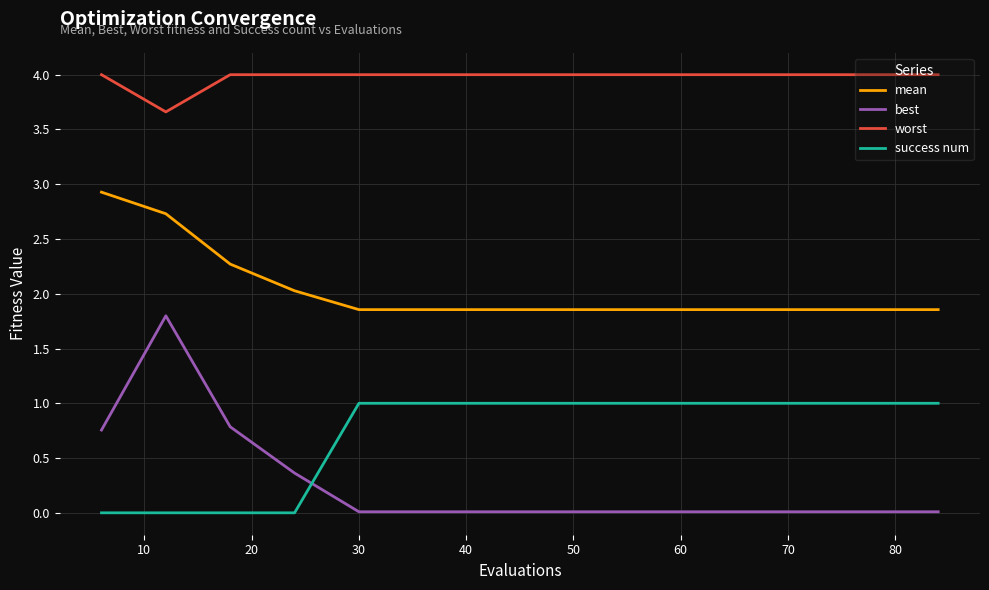

What is the difference between the maximum and minimum values in the worst series?

0.3